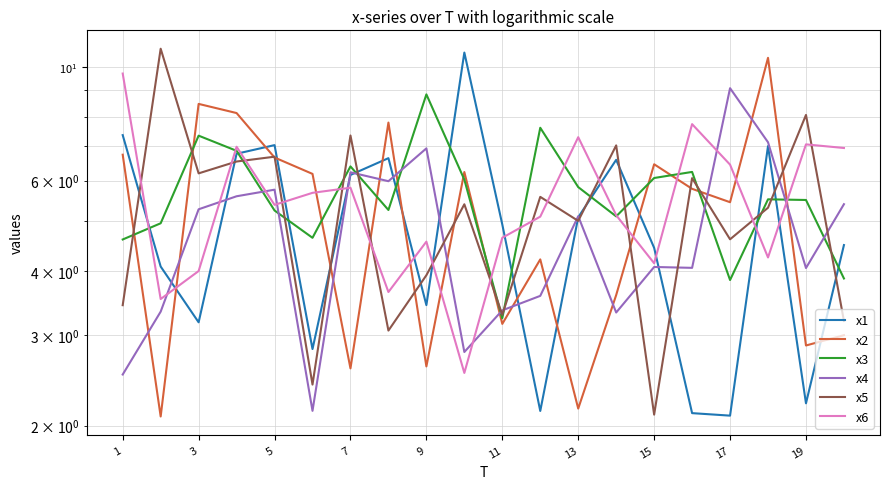

How many intersections are there between x6 and x2?

10